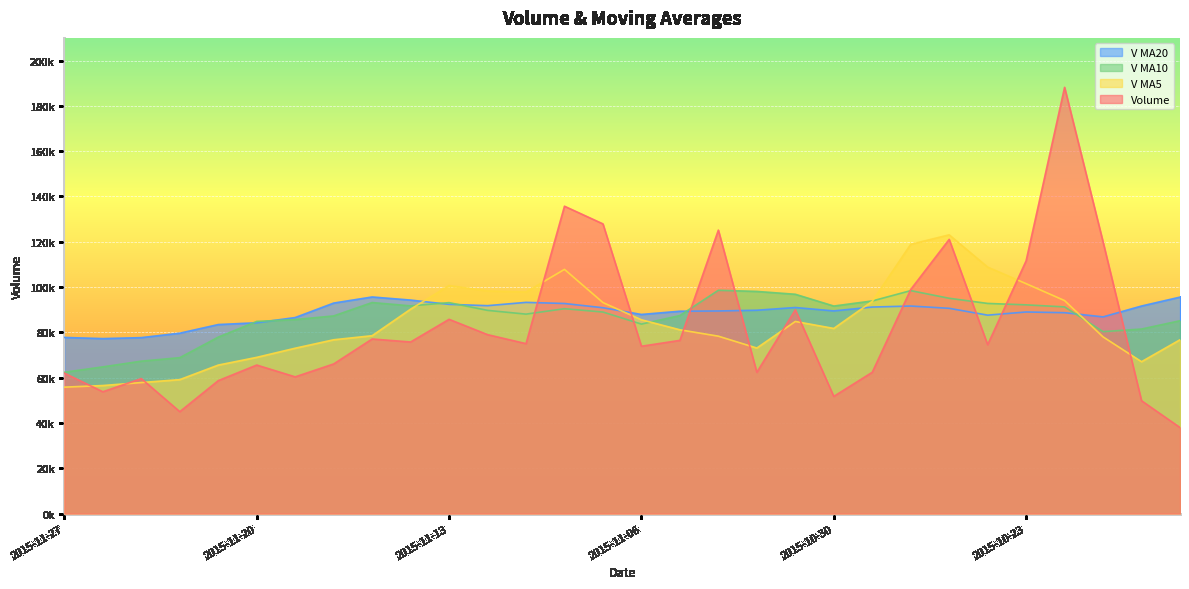

Which category has the lowest value in the volume series?

2015-08-20